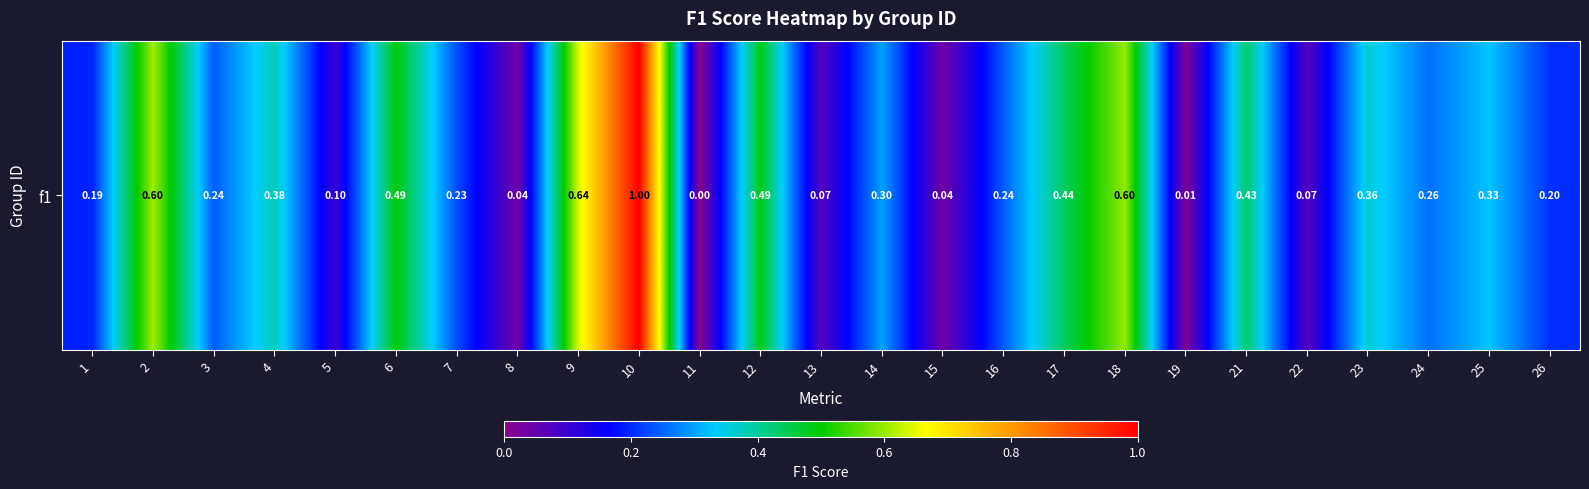

Reading left to right, transcribe all the data shown in this chart.

1=0.2	2=0.6	3=0.2	4=0.4	5=0.1	6=0.5	7=0.2	8=0.0	9=0.6	10=1.0	11=0.0	12=0.5	13=0.1	14=0.3	15=0.0	16=0.2	17=0.4	18=0.6	19=0.0	21=0.4	22=0.1	23=0.4	24=0.3	25=0.3	26=0.2